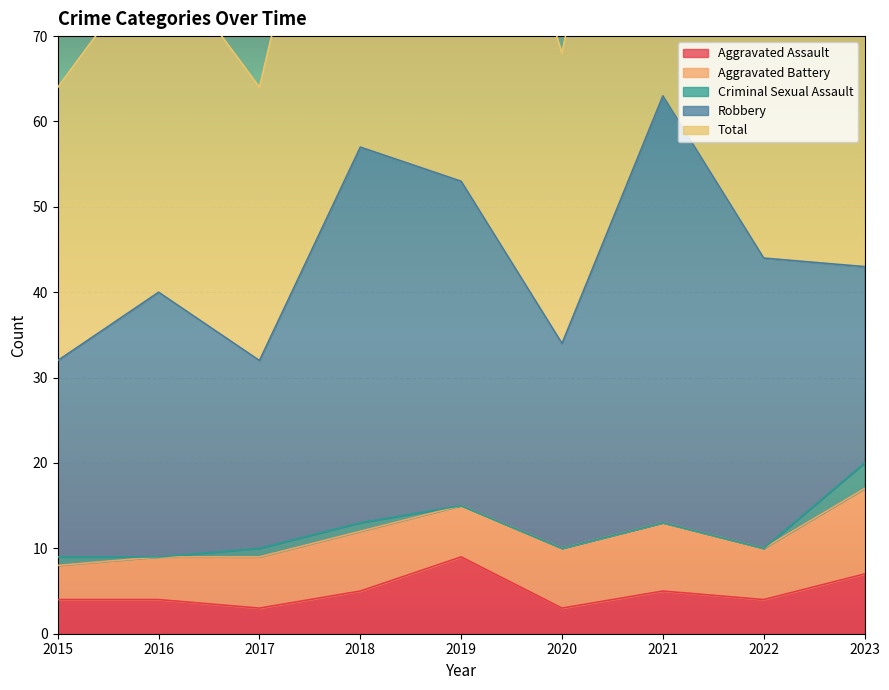

Where is the first local maximum for Robbery?

2016